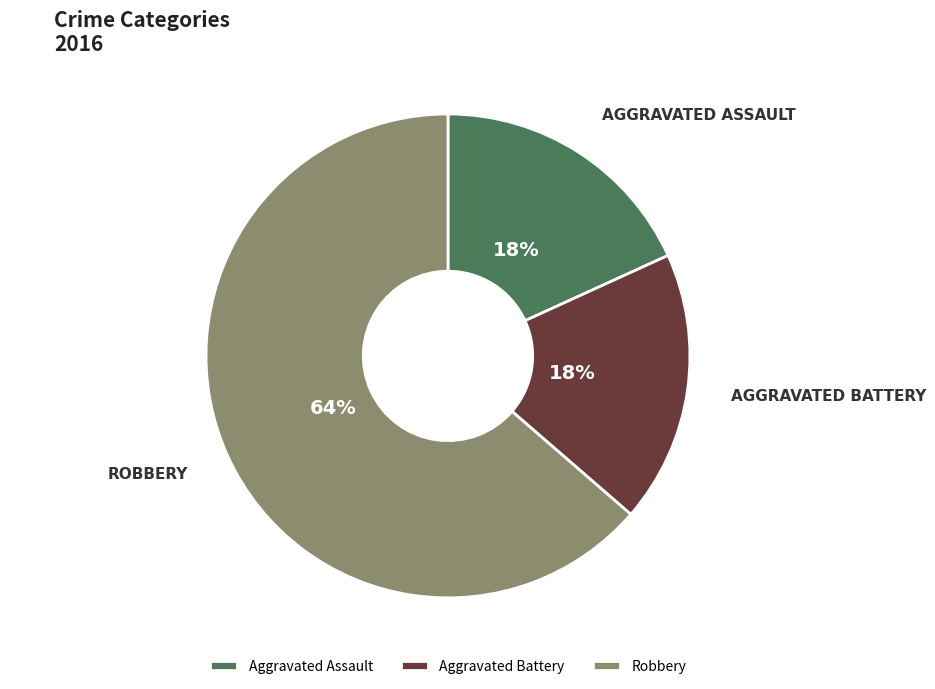

True or false: Aggravated Assault accounts for 18% of the total.

True